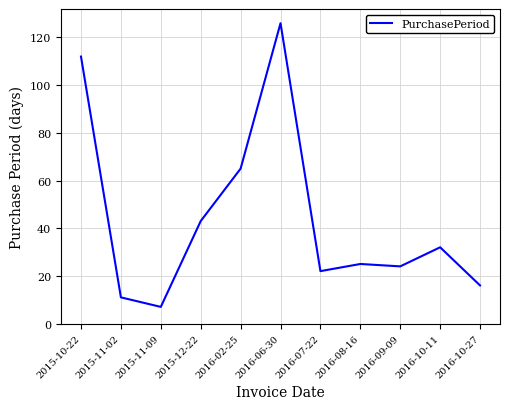

Where does the data first go above 25?

2015-10-22